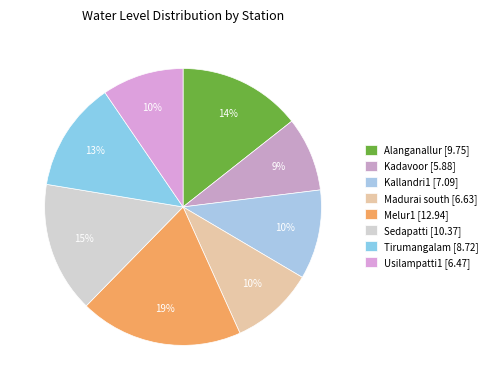

Which slice is the smallest?

Kadavoor